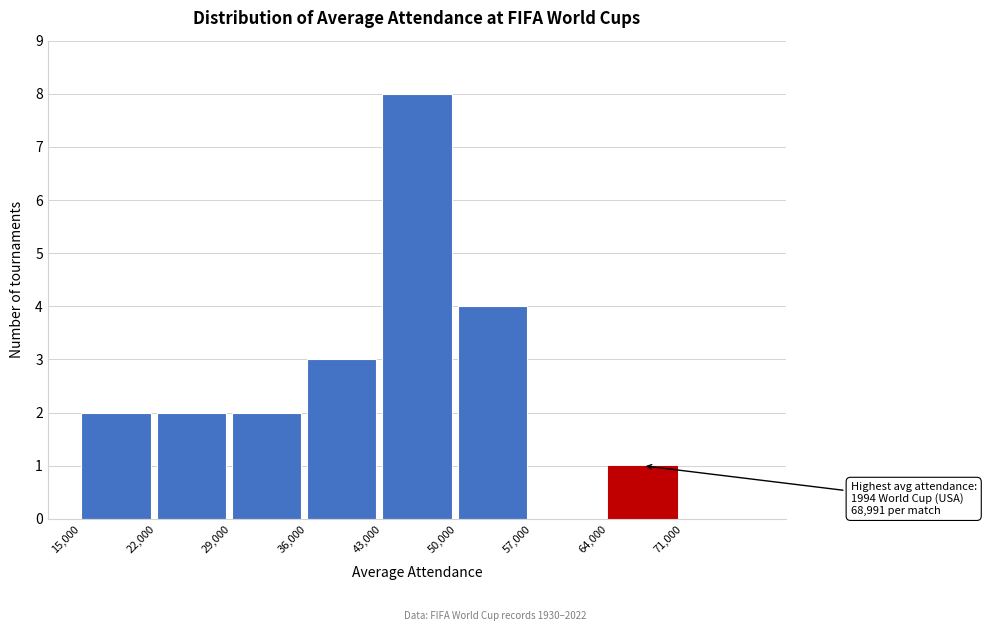

Over which range of the x-axis is the bar tallest?

43000 to 50000